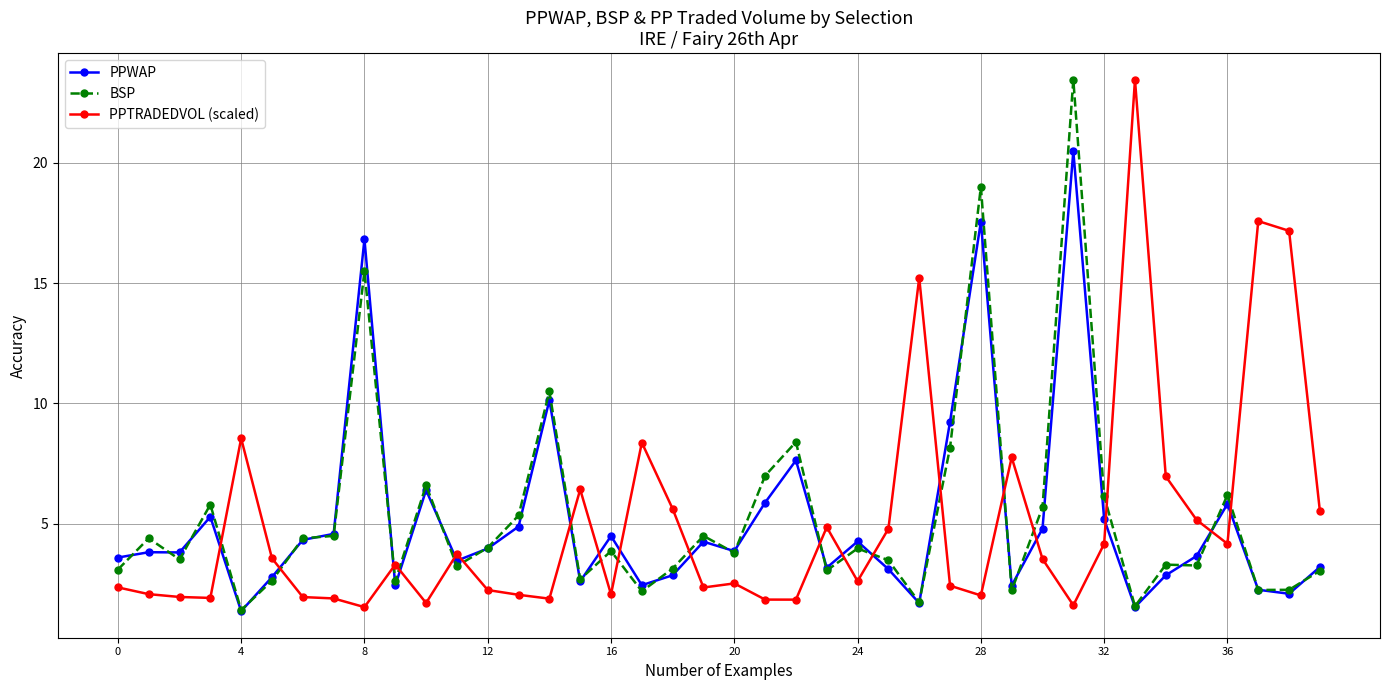

What is the maximum value shown in the chart?

23.4